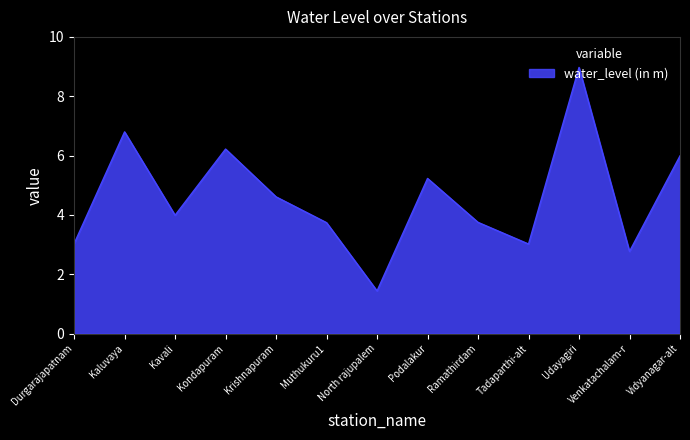

Which label corresponds to the smallest value in the chart?

North rajupalem